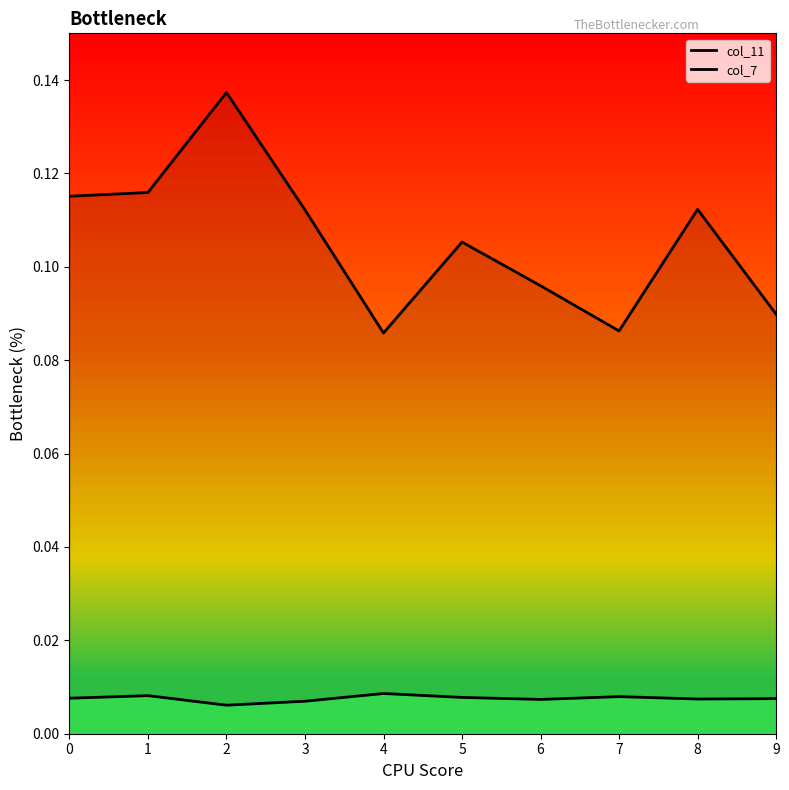

At which category does col_11 reach its first local peak?

2